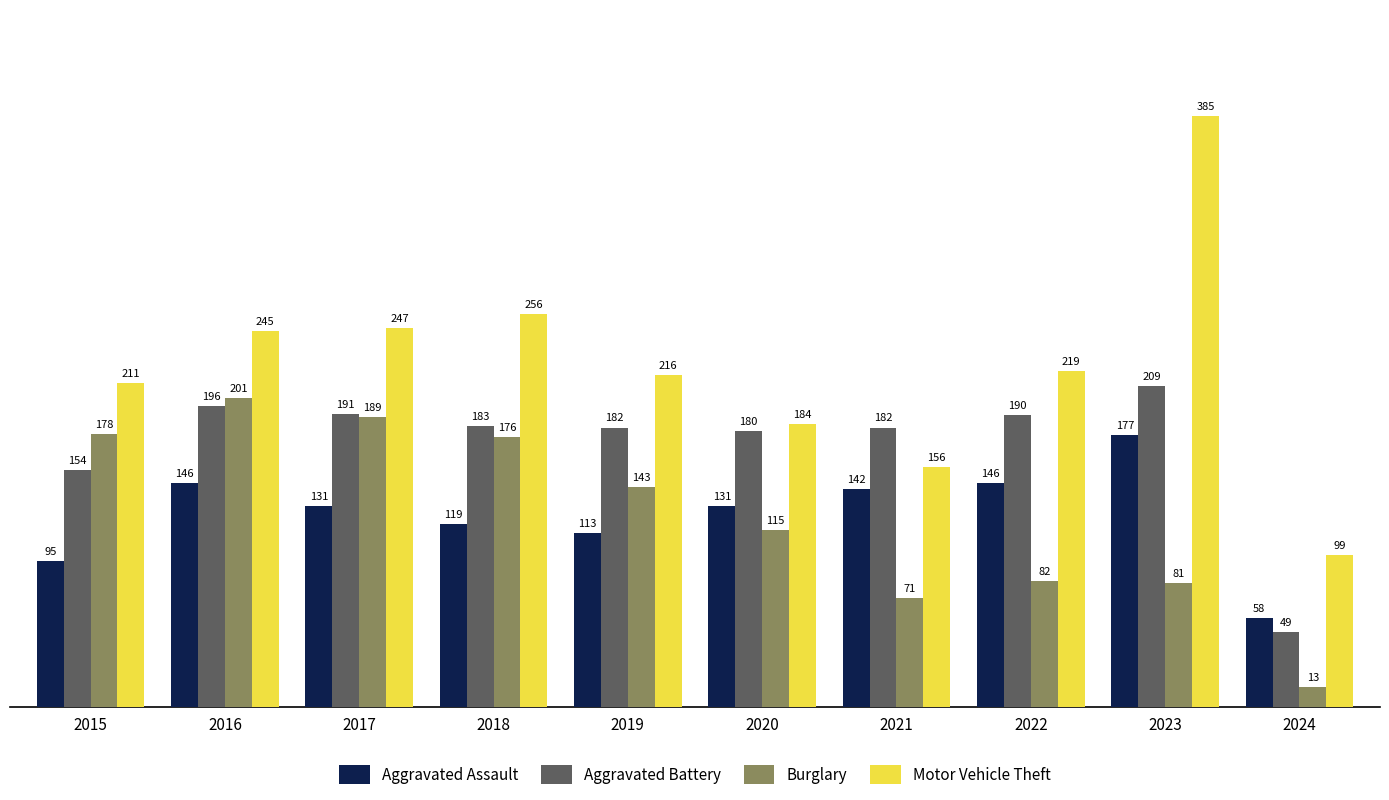

Where is Motor Vehicle Theft nearest to the value 242?

2016